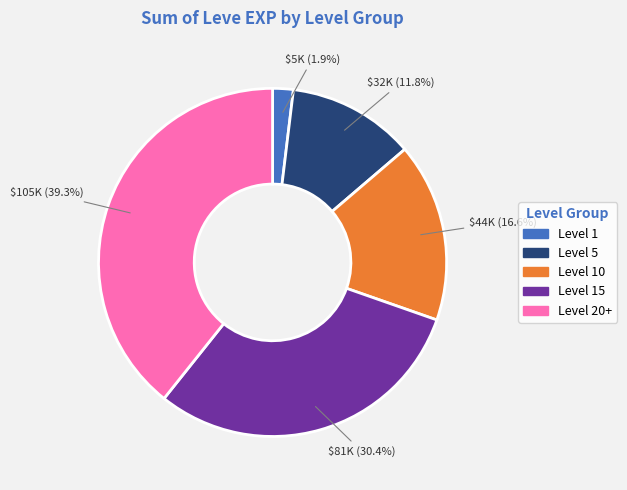

Is there a majority slice in this chart?

No